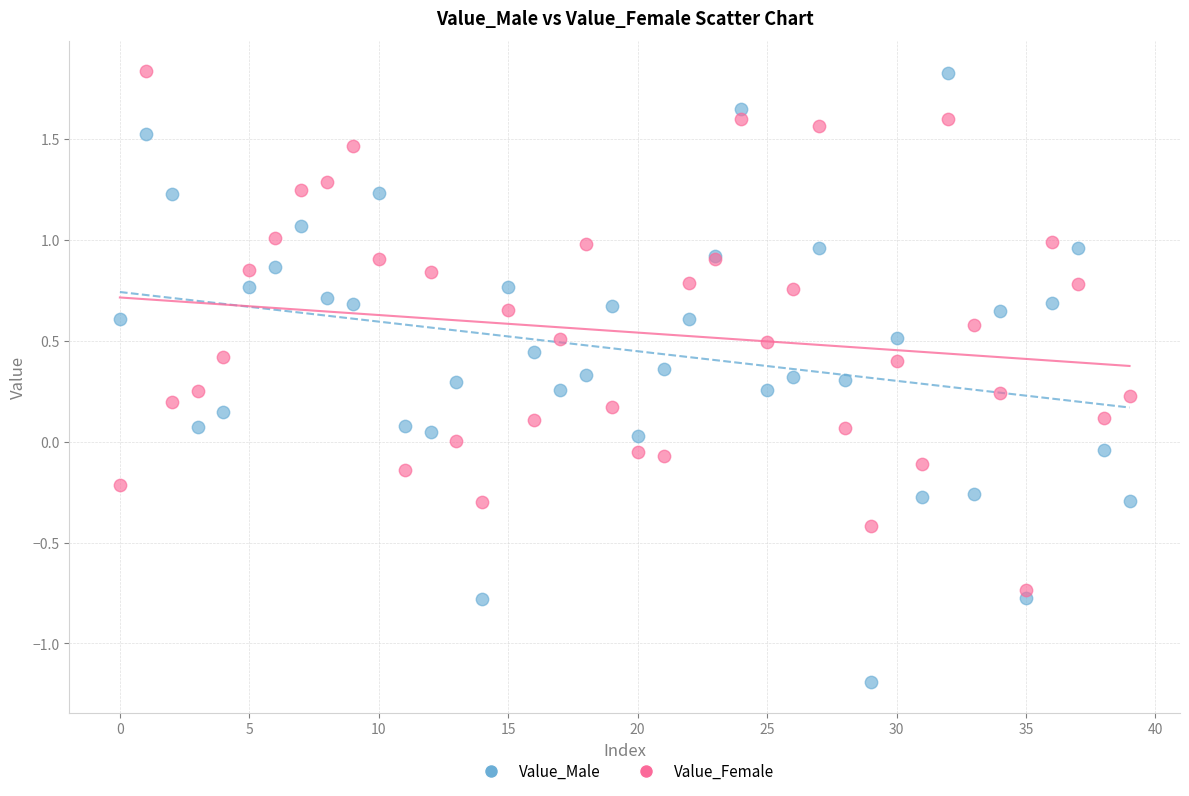

Which series contains the lowest Y value?

Value_Male